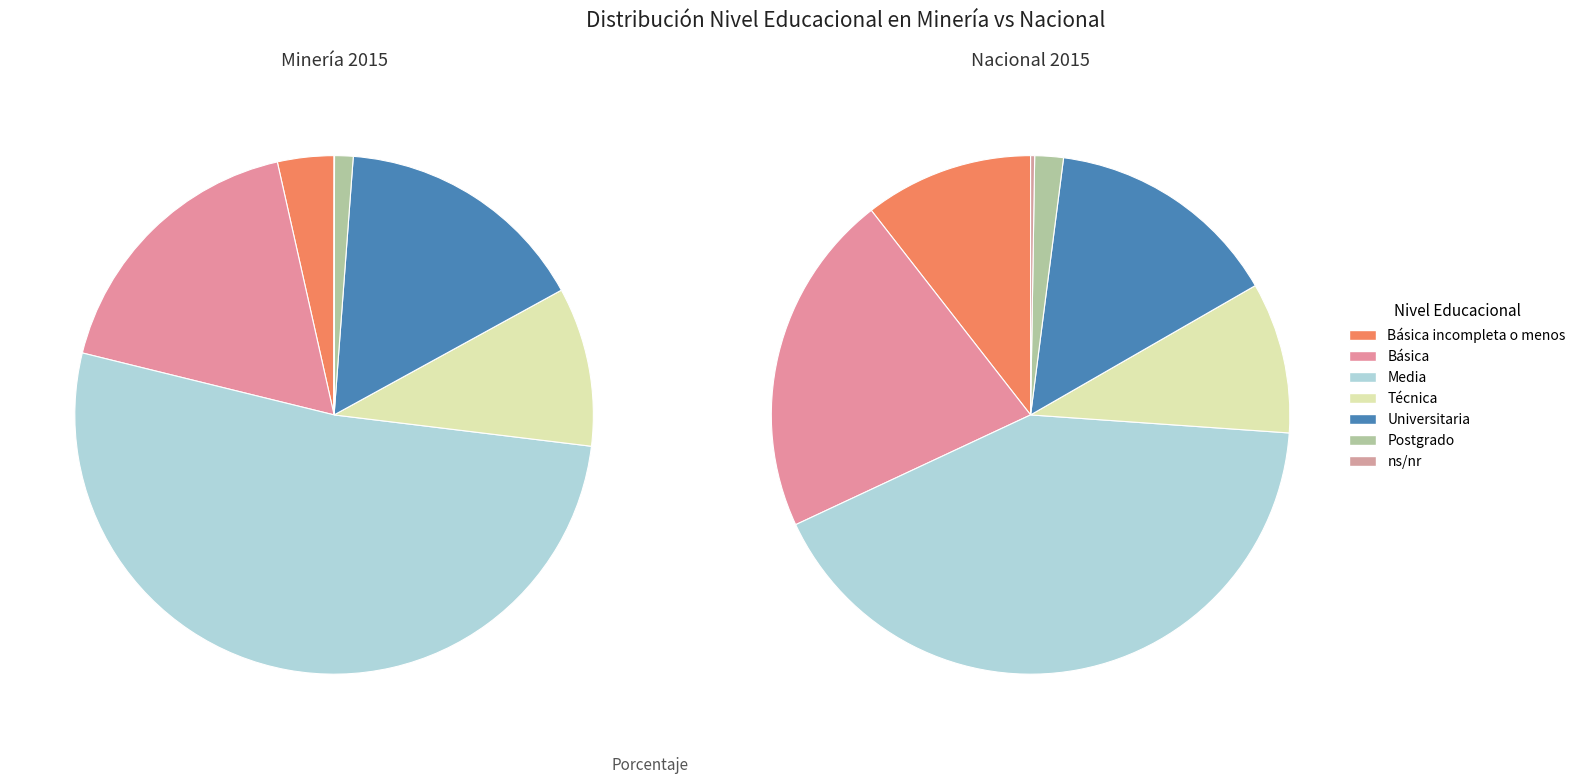

Is the sum of Universitaria and Técnica greater than half?

No